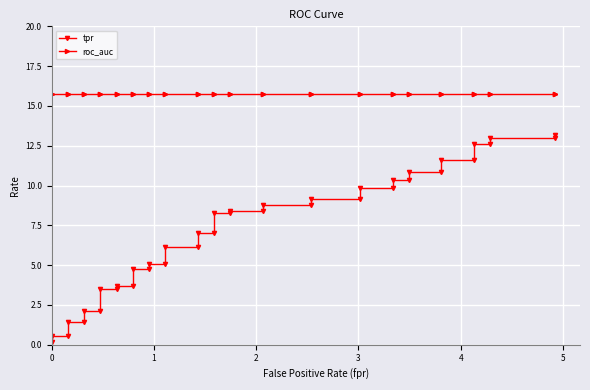

Which series has the largest total across all categories?

roc_auc